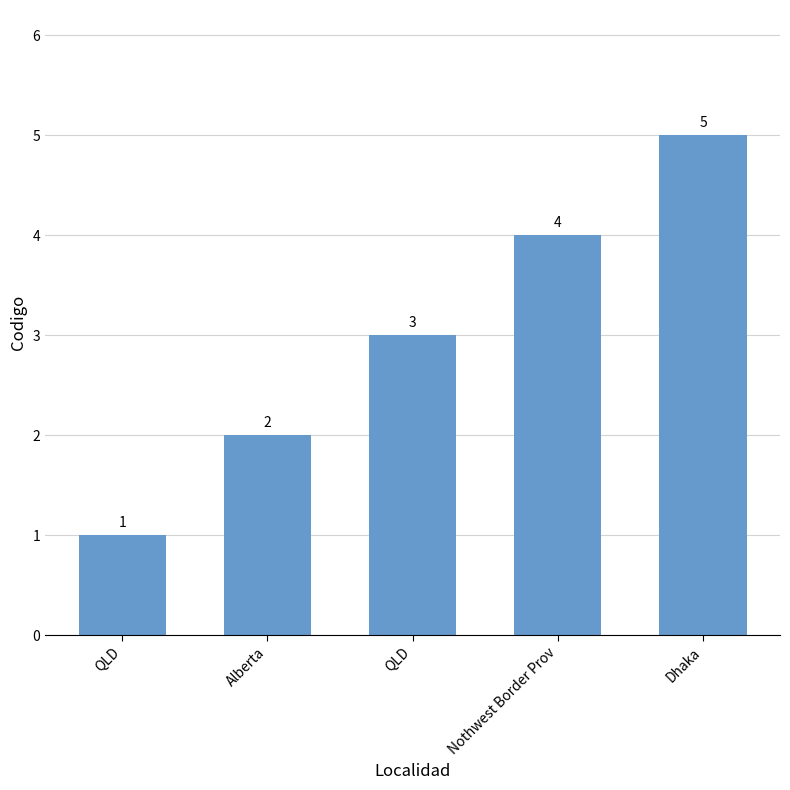

Are the bars horizontal?

No